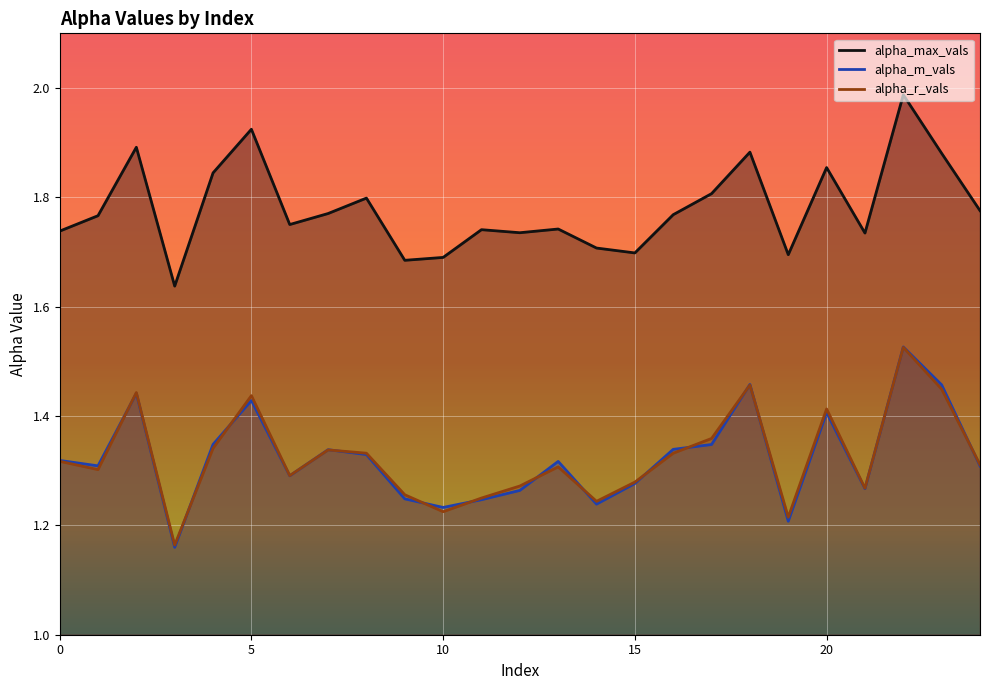

Reading left to right, extract all data points from this chart.

alpha_max_vals: 1.7	1.8	1.9	1.6	1.8	1.9	1.8	1.8	1.8	1.7	1.7	1.7	1.7	1.7	1.7	1.7	1.8	1.8	1.9	1.7	1.9	1.7	2.0	1.9	1.8
alpha_m_vals: 1.3	1.3	1.4	1.2	1.3	1.4	1.3	1.3	1.3	1.2	1.2	1.2	1.3	1.3	1.2	1.3	1.3	1.3	1.5	1.2	1.4	1.3	1.5	1.5	1.3
alpha_r_vals: 1.3	1.3	1.4	1.2	1.3	1.4	1.3	1.3	1.3	1.3	1.2	1.2	1.3	1.3	1.2	1.3	1.3	1.4	1.5	1.2	1.4	1.3	1.5	1.4	1.3